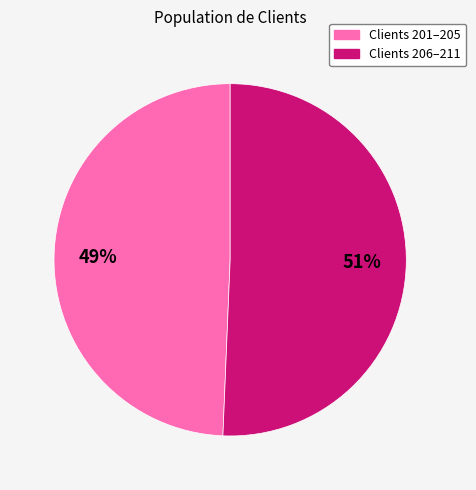

To the nearest percent, what is the average slice percentage?

50%